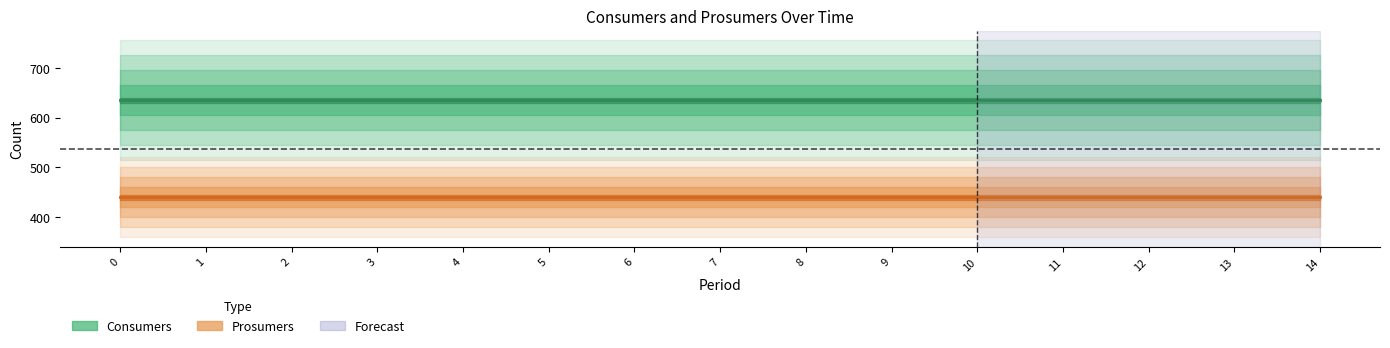

Rank the series by their average value, from lowest to highest.

Prosumers, Consumers